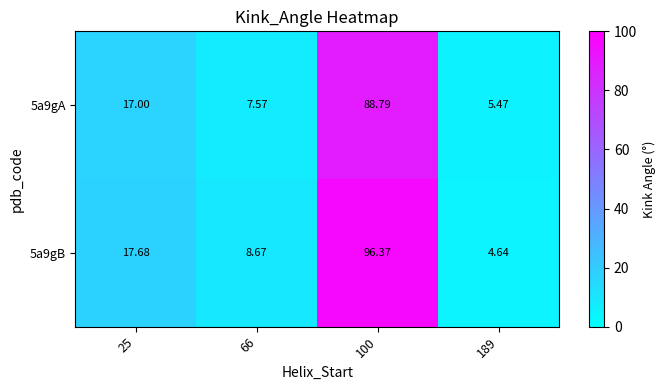

Is the value of 5a9gA at 66 greater than the value of 5a9gB at 189?

Yes